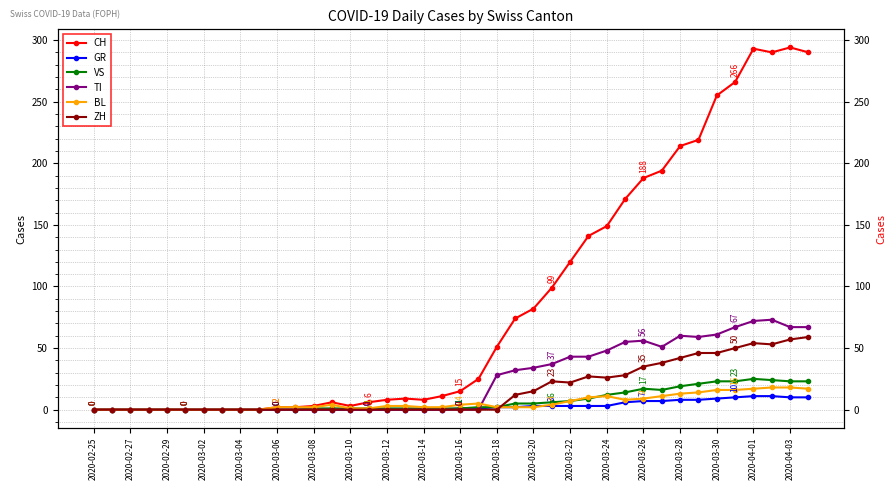

Does the chart display data point markers on the line(s)?

Yes